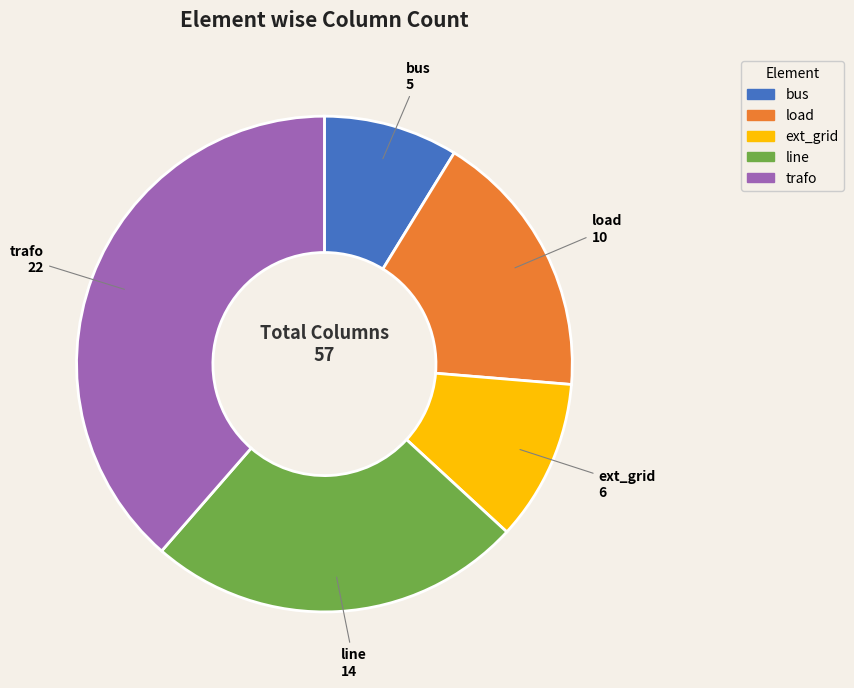

Which category has the biggest portion of the pie?

trafo